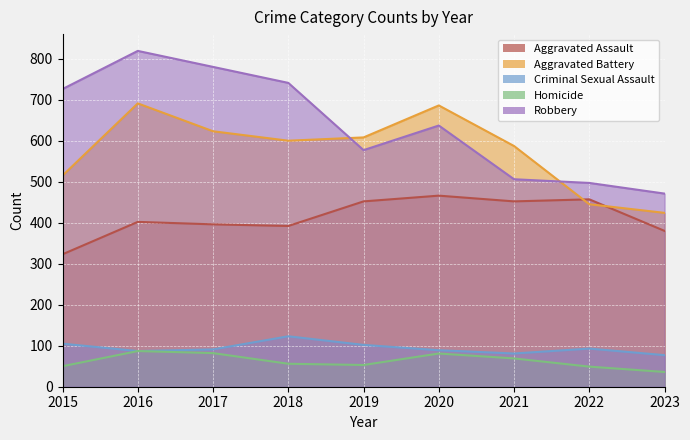

True or false: Homicide has a value of 36 at 2023.

True